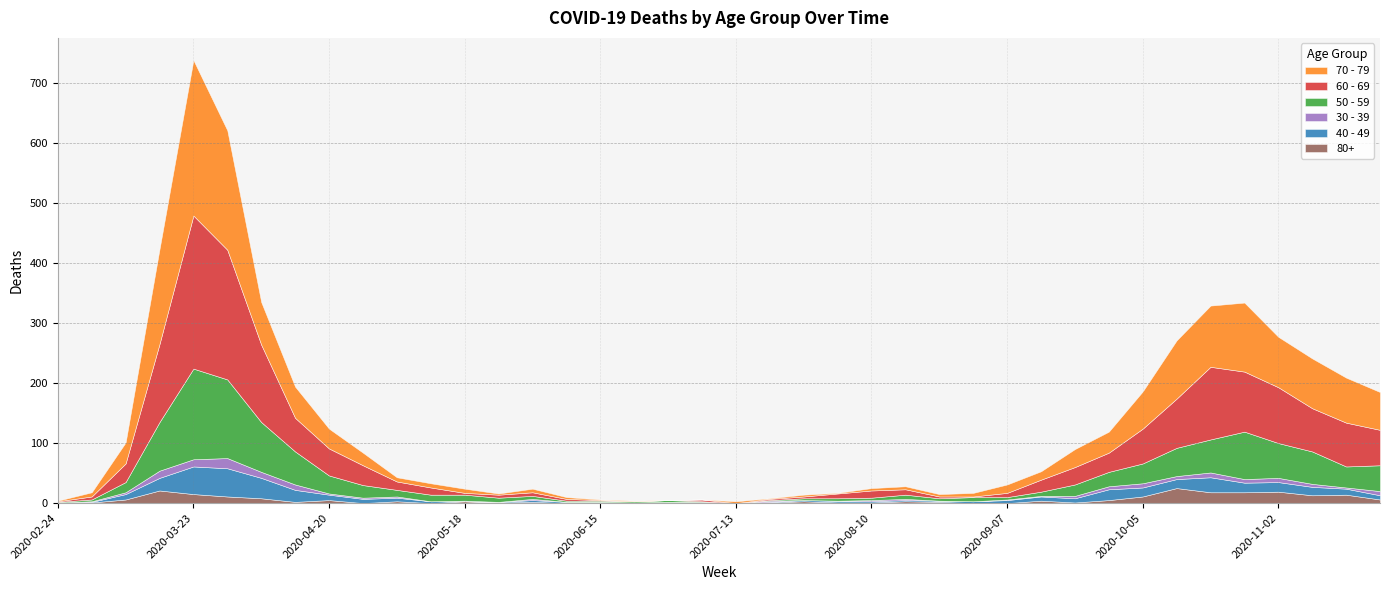

How many lines are shown in the chart?

6